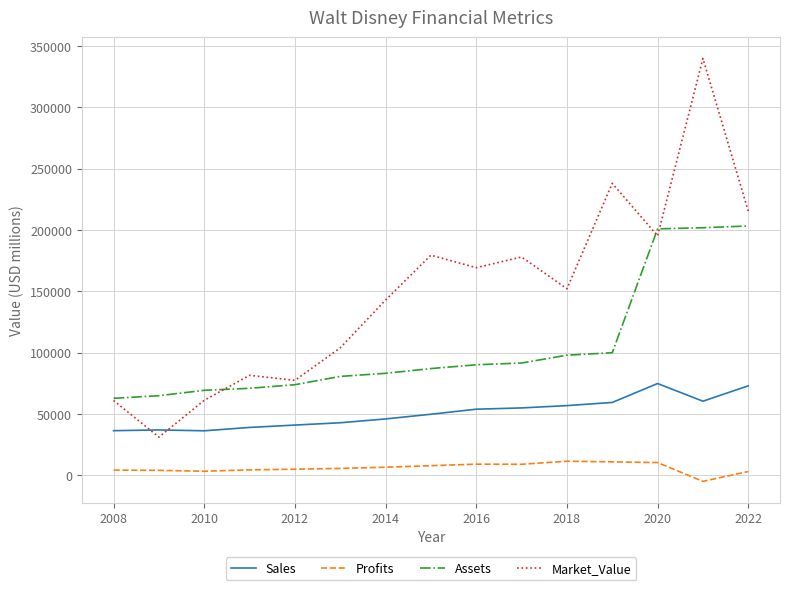

Which series has the largest total across all categories?

Market_Value